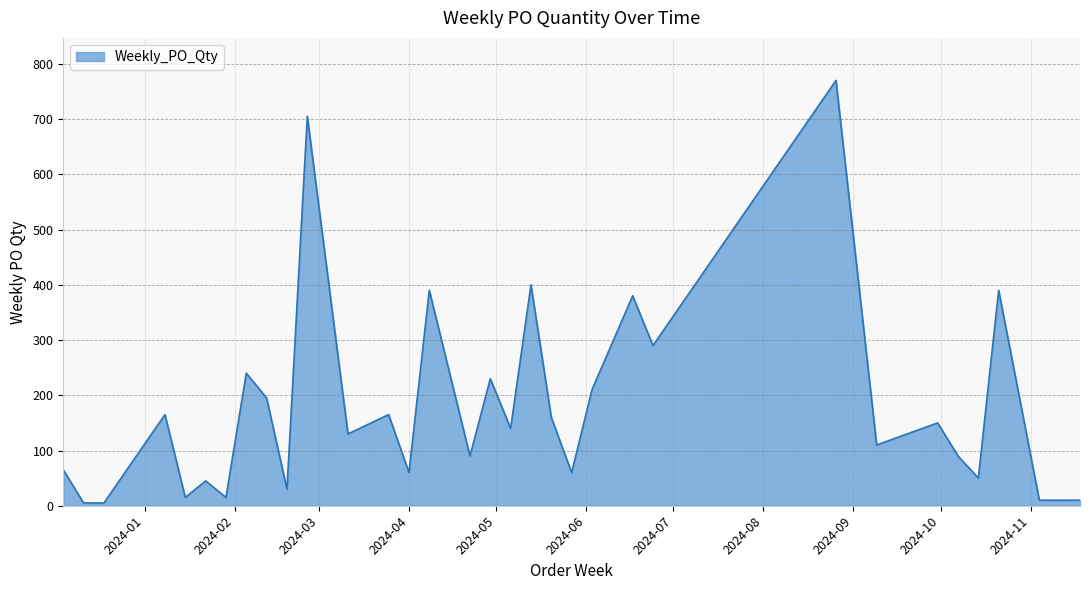

What is the maximum value shown in the chart?

770